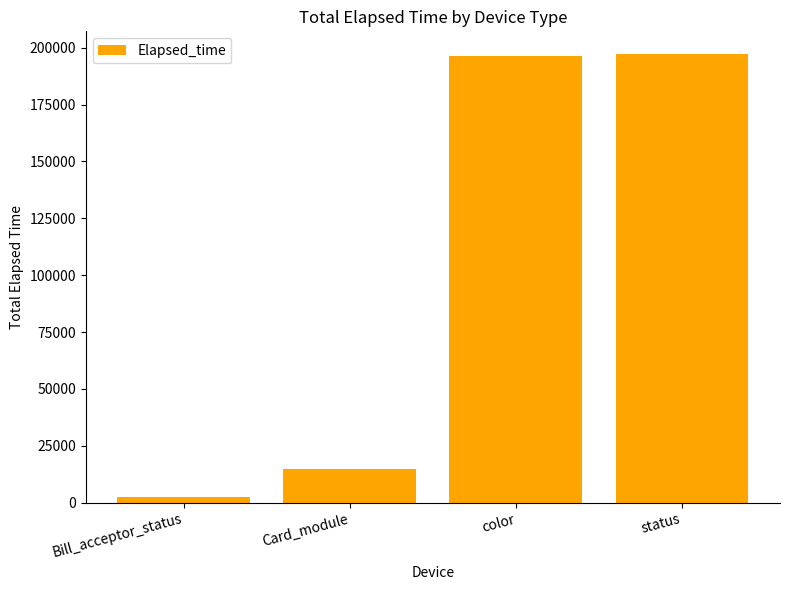

How many series are shown in this chart?

1